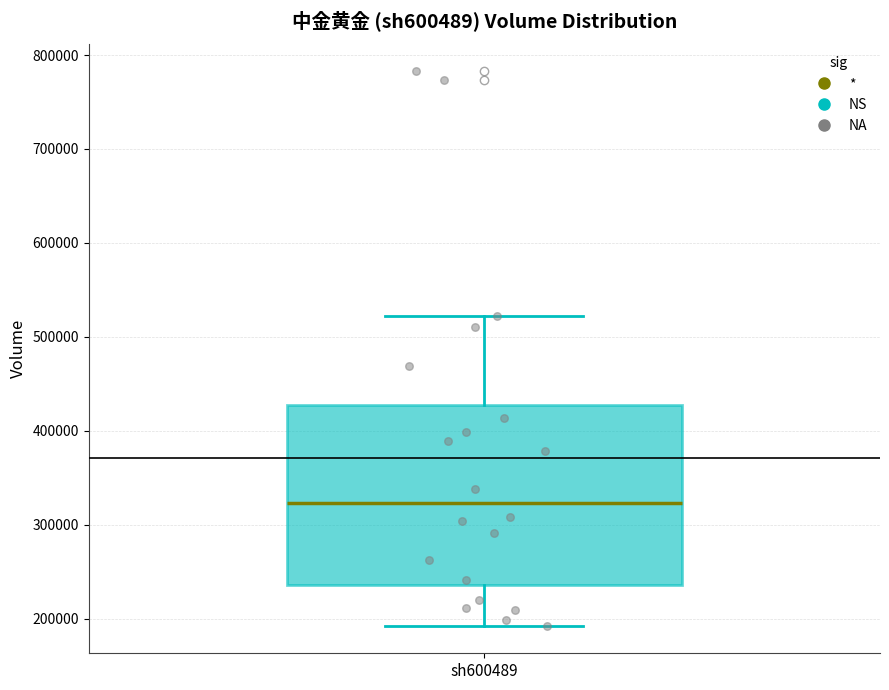

Read this box plot against the y-axis: the position of the median line, the range covered by the box, and the ends of both whiskers. The values are not printed on the chart, so give them approximately, as read against the axis.

median 320000, box 240000 to 430000, whiskers 190000 to 520000